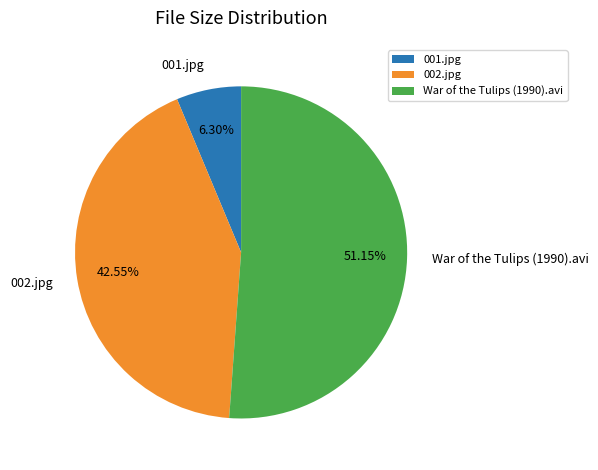

Which category has the smallest portion of the pie?

001.jpg